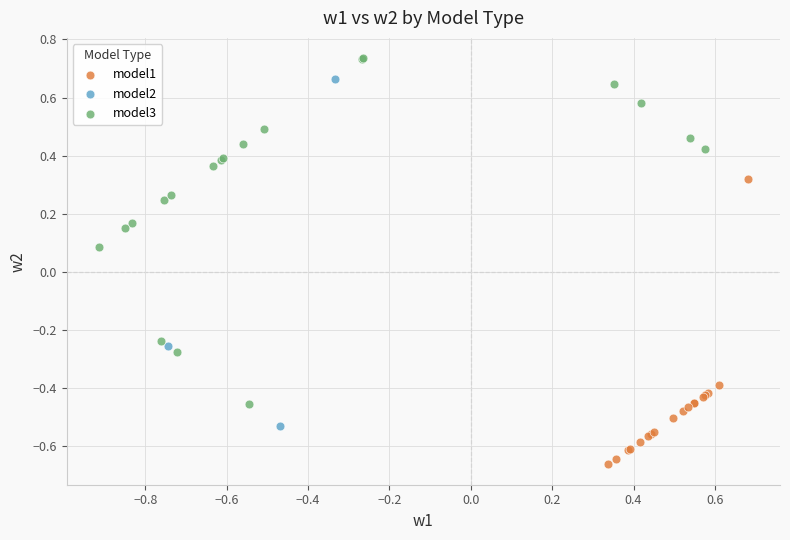

Which series reaches the minimum Y coordinate?

model1